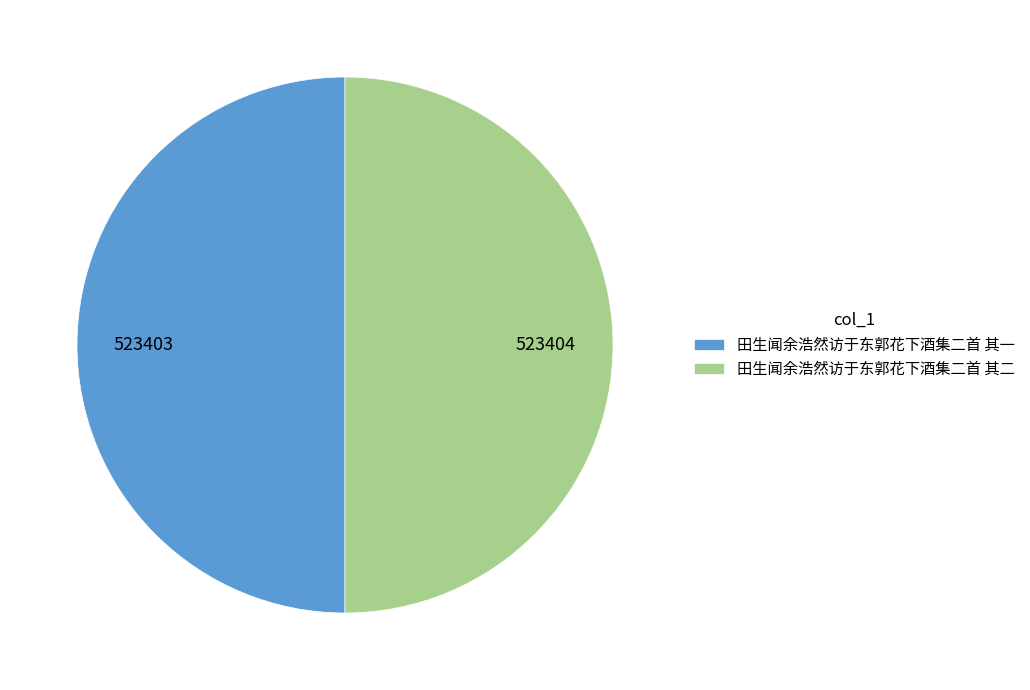

What is the ratio of the value at 田生闻余浩然访于东郭花下酒集二首 其一 to the value at 田生闻余浩然访于东郭花下酒集二首 其二?

1.0